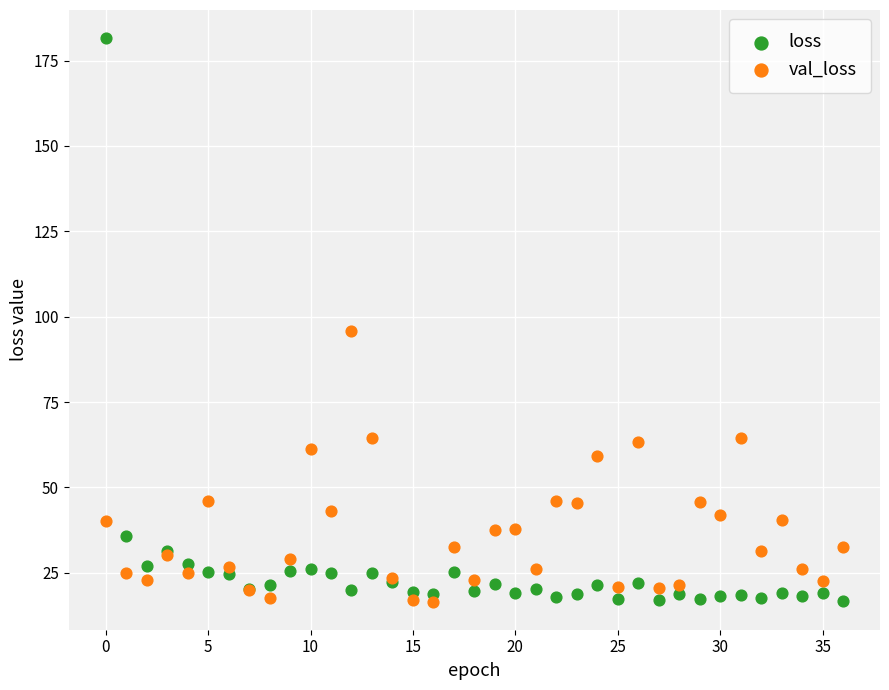

Which series contains the highest Y value?

loss